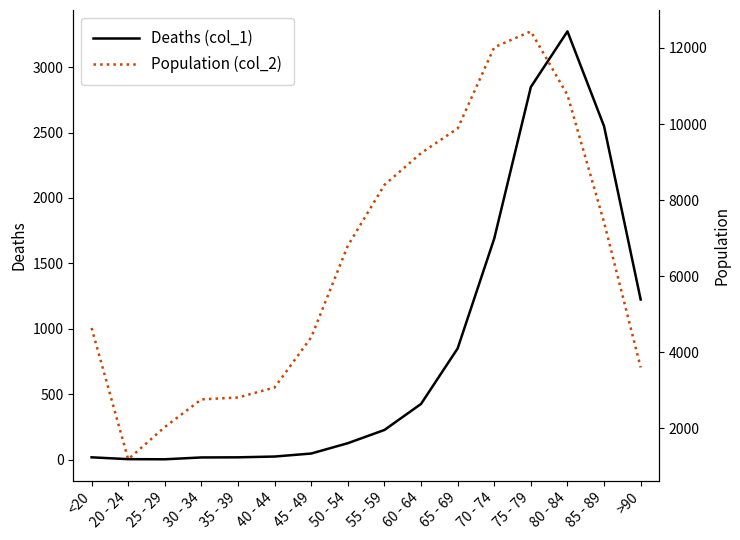

True or false: Population (col_2) and Deaths (col_1) cross at least once.

False